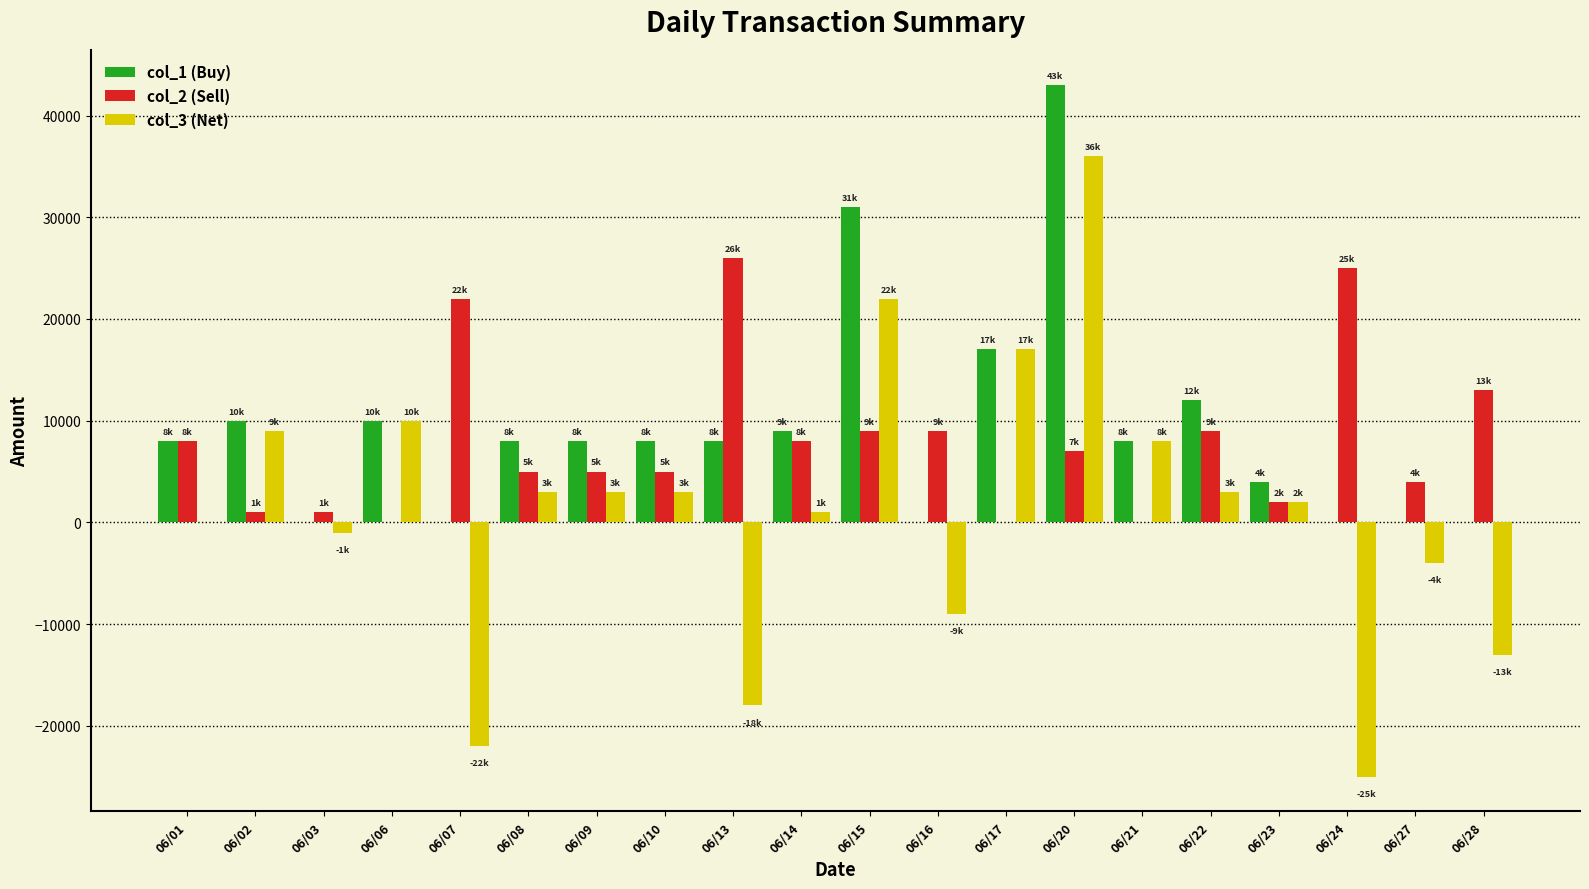

True or false: col_1 (Buy) has a value of 11052 at 06/10.

False